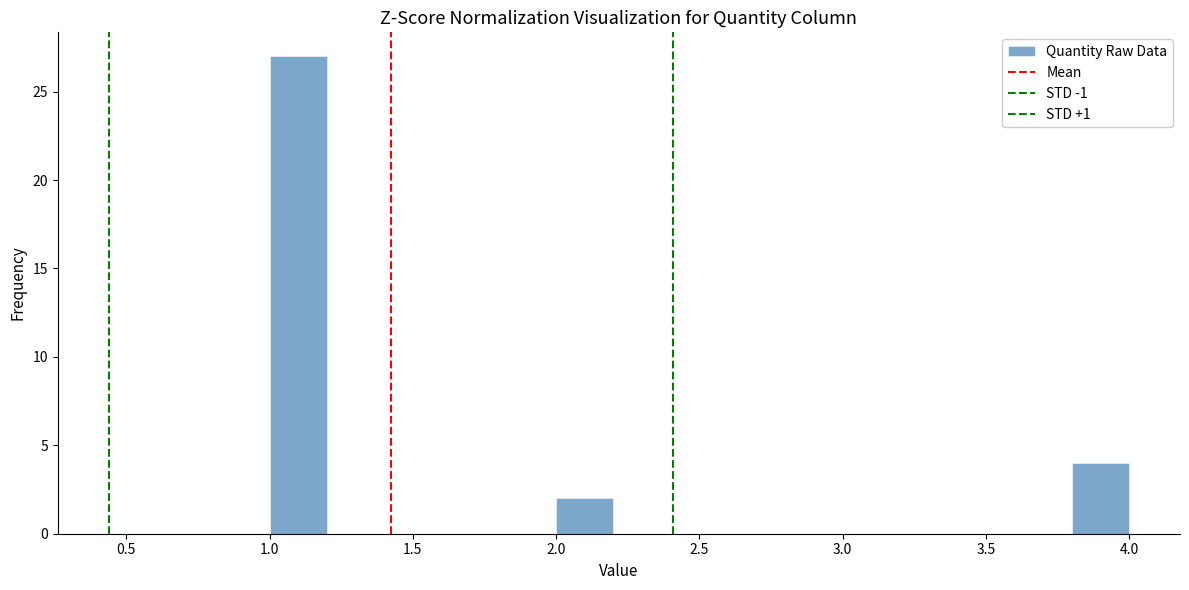

How tall is the bar that spans 3.8 to 4.0 on the x-axis? The values are not printed on the chart, so give them approximately, as read against the axis.

4